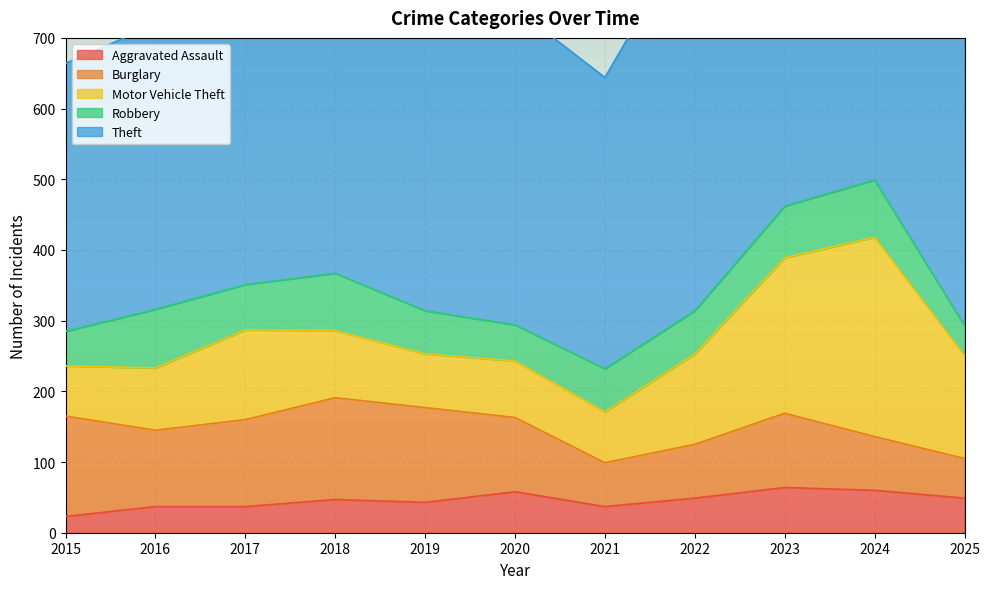

How many data points in Theft are above 506?

5